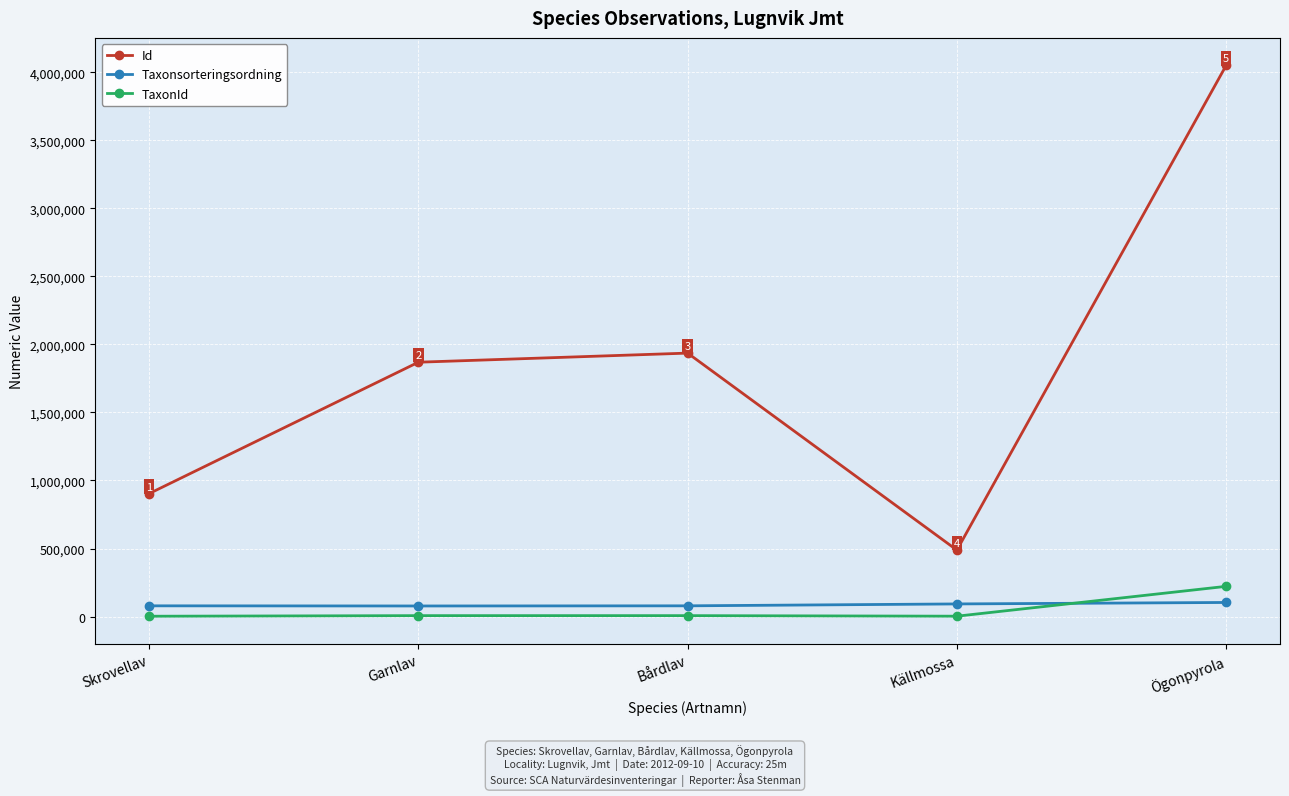

What is the average value of the Taxonsorteringsordning series?

86087